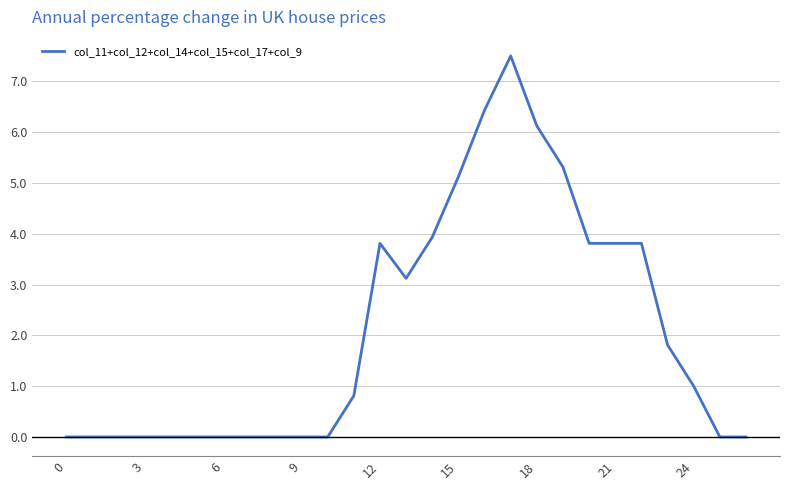

What is the difference between the maximum and minimum values?

7.5